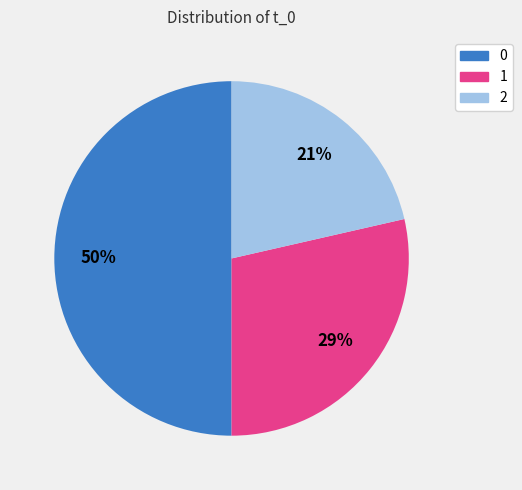

To the nearest percent, what is the difference between the largest and smallest slice percentages?

29%